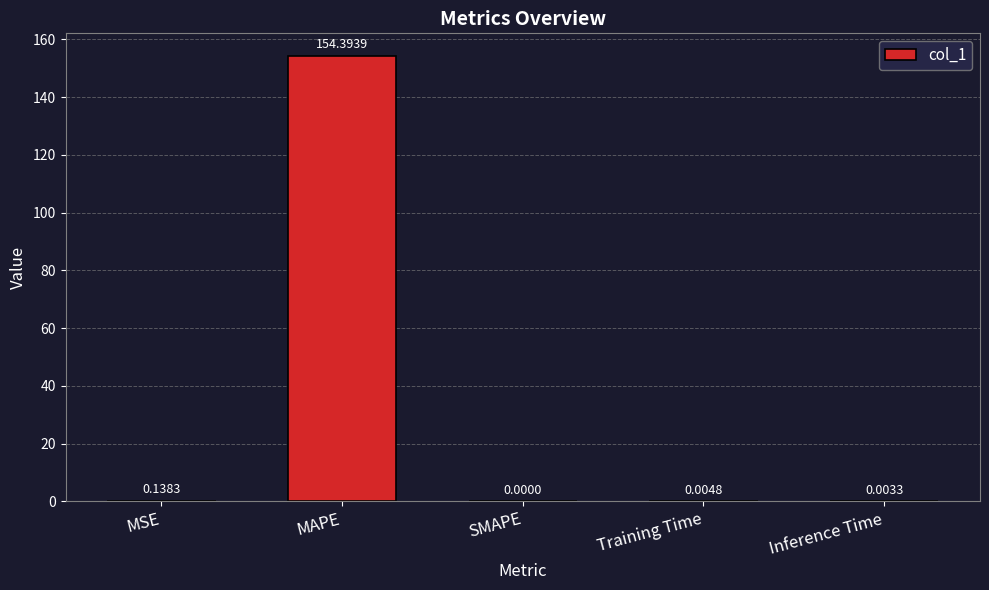

What is the sum of the values at MAPE and Inference Time?

154.4